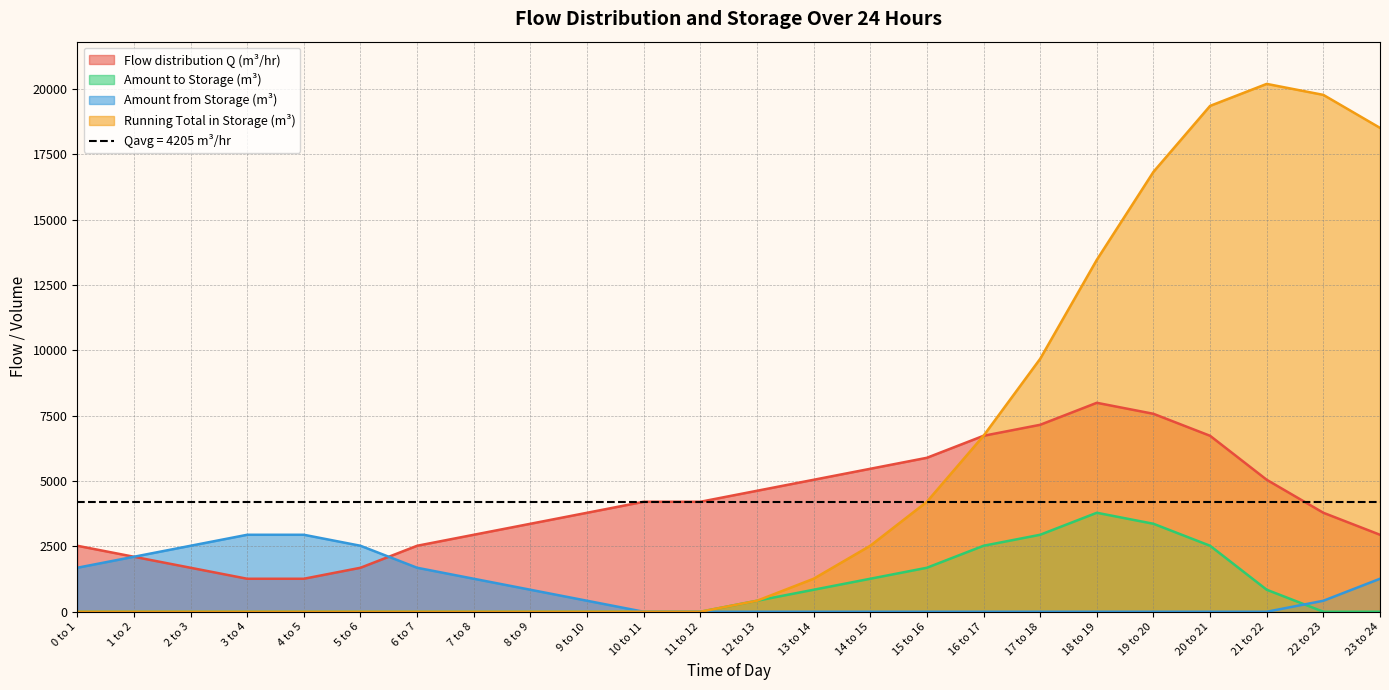

Which has a higher value, 3 to 4 or 6 to 7?

6 to 7